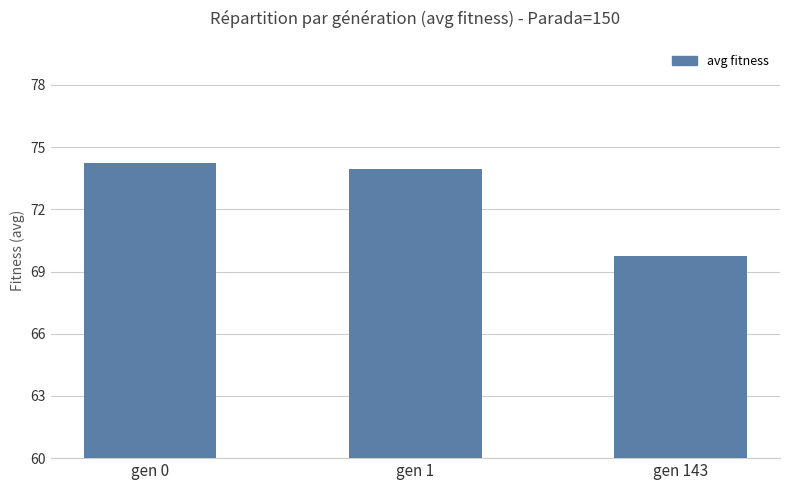

Count the number of values greater than 73.

2